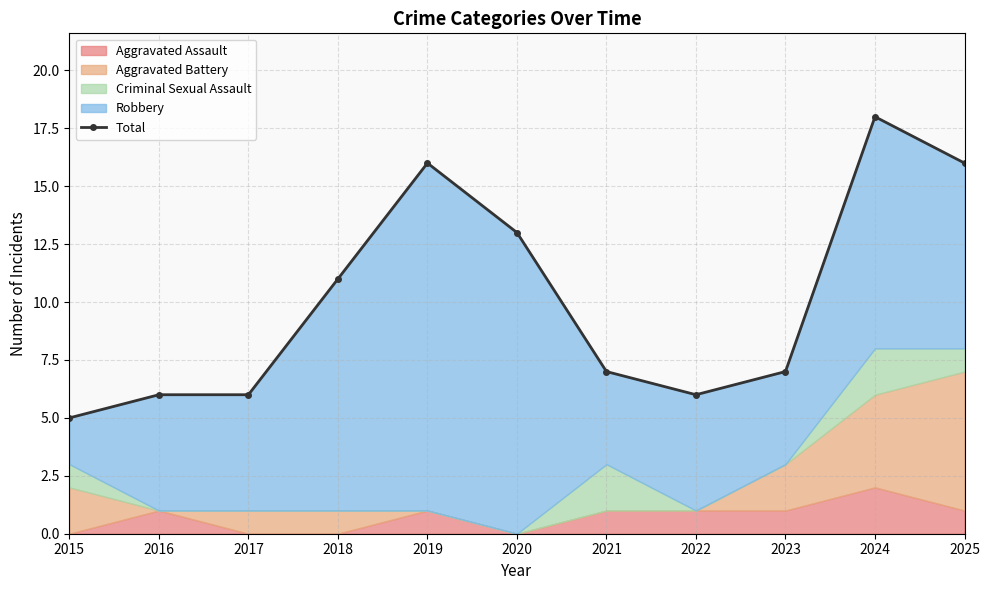

Reading left to right, list all the values displayed in this chart.

2015=5	2016=6	2017=6	2018=11	2019=16	2020=13	2021=7	2022=6	2023=7	2024=18	2025=16